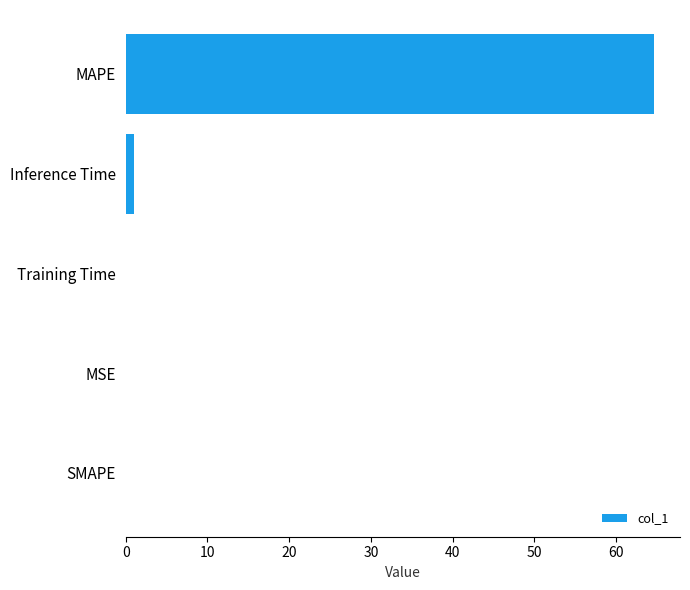

What is the change in value from MAPE to SMAPE?

-64.6